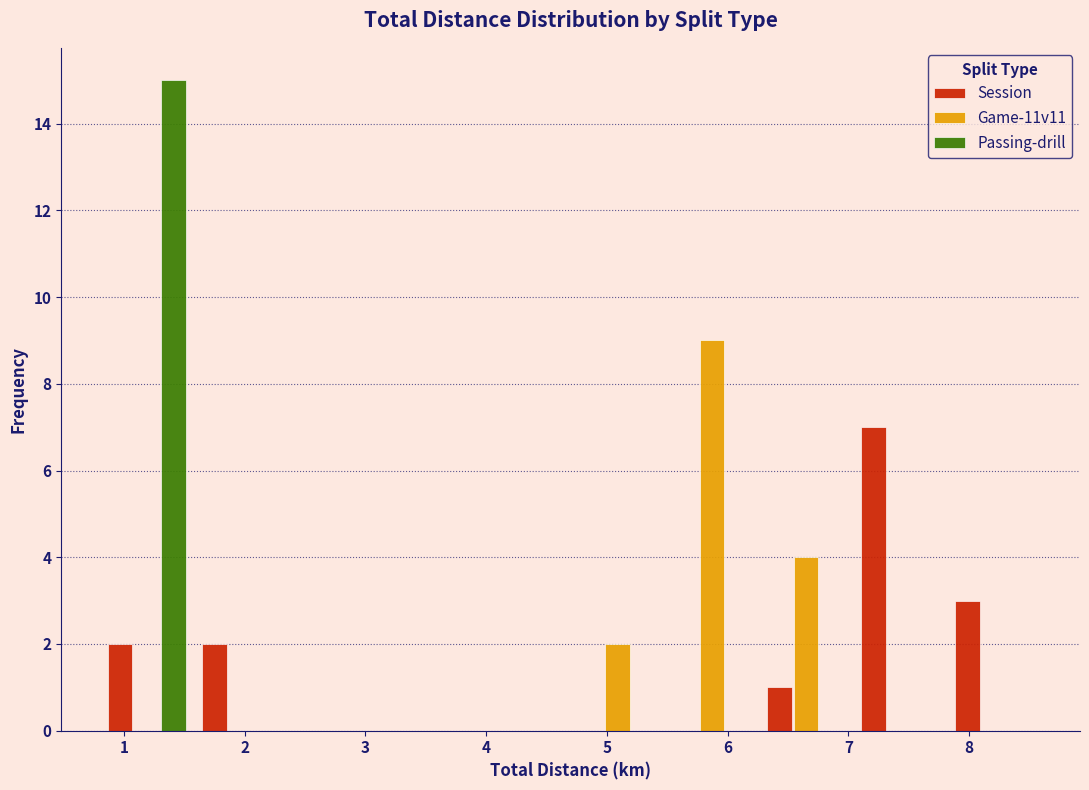

In the Passing-drill series, which range on the x-axis has the tallest bar?

0.80 to 1.58